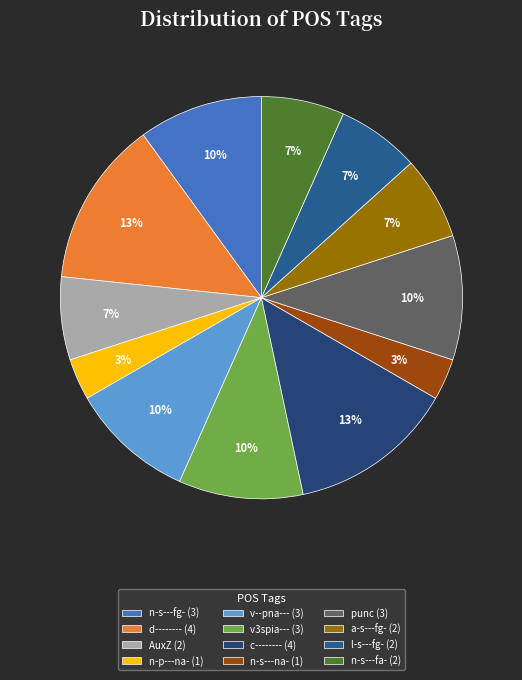

Does n-s---fg- account for over 50% of the chart?

No